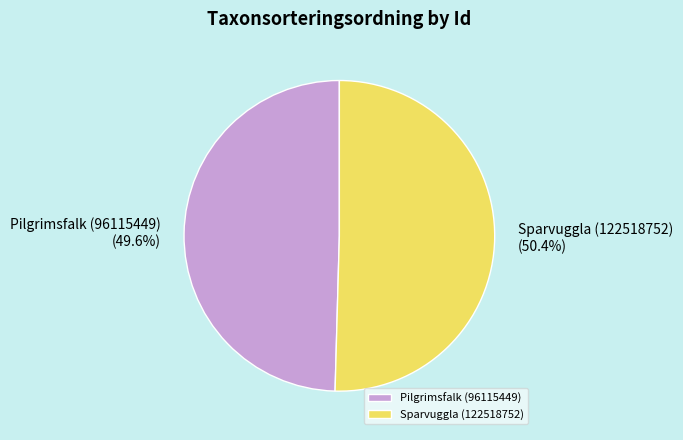

What percentage do Pilgrimsfalk (96115449) and Sparvuggla (122518752) together represent?

100.0%